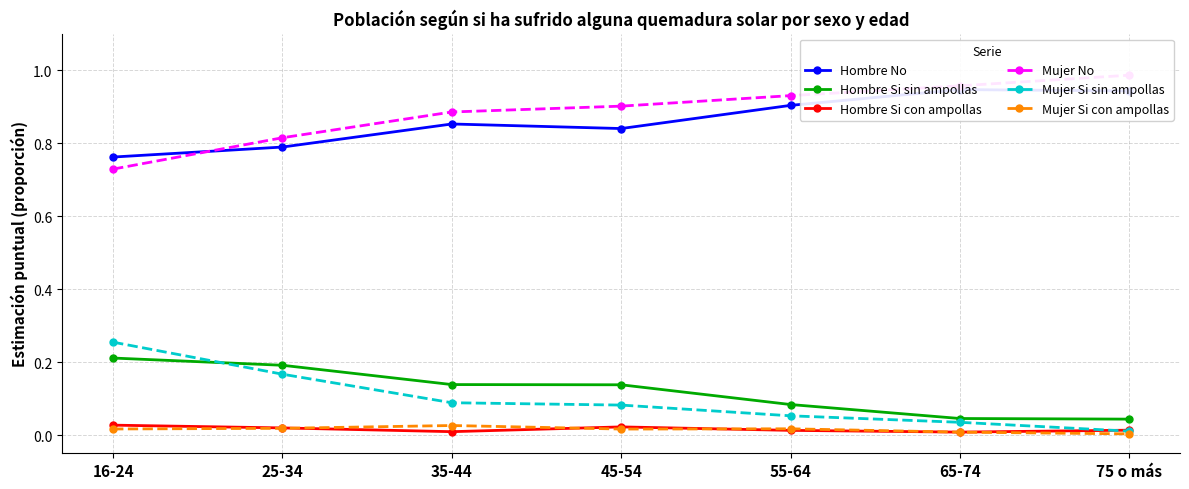

What is the total value across all series at 16-24?

2.0